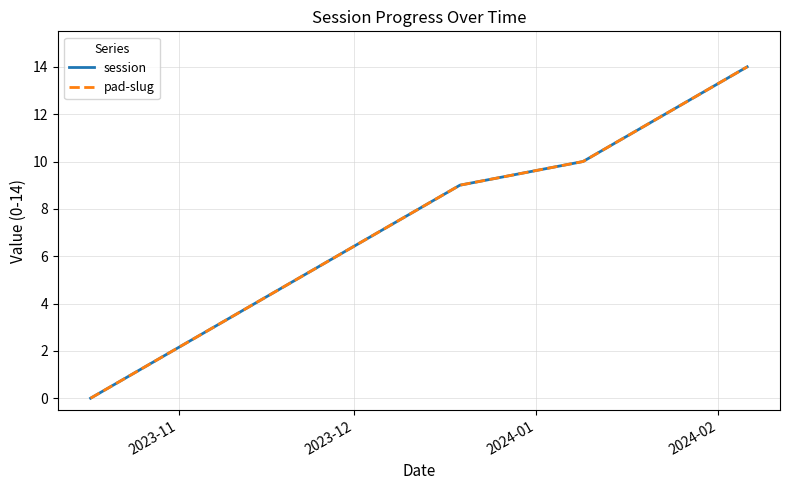

Is this an area chart (filled region under the line)?

No